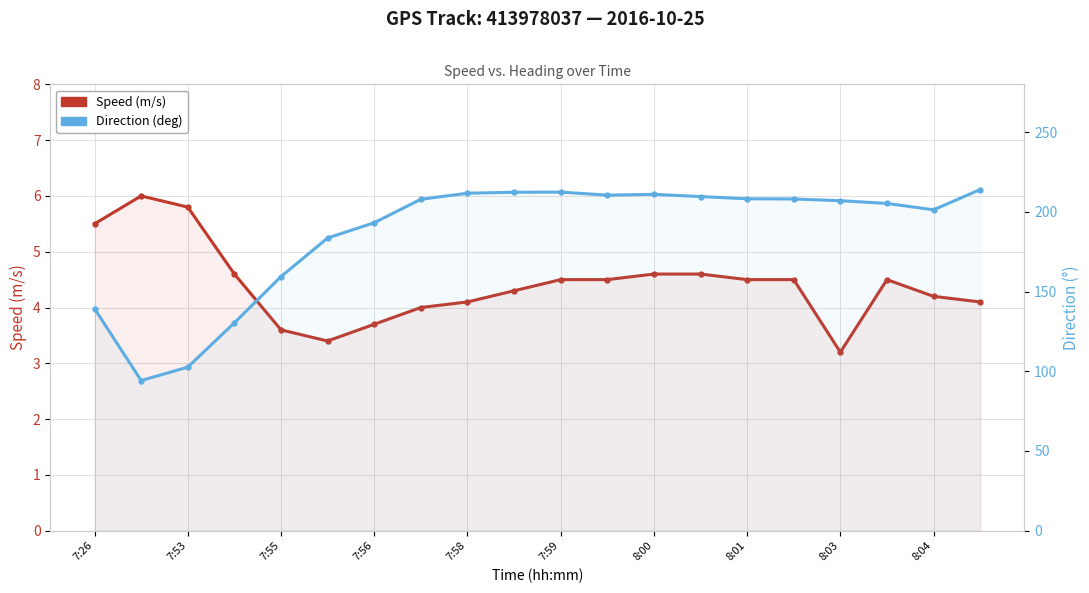

True or false: Direction (deg) has more than 2 interior local peaks.

False